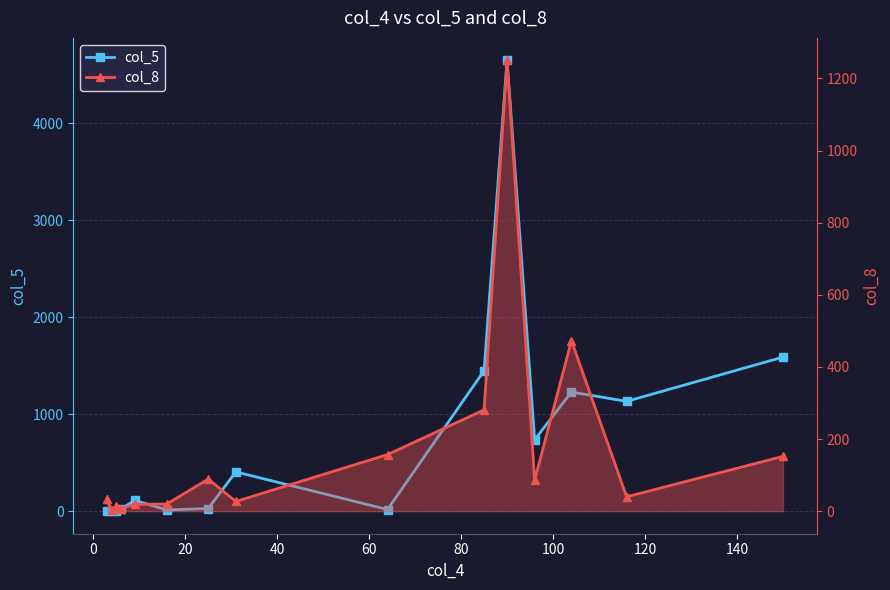

What is the sum of all col_5 values?

11428